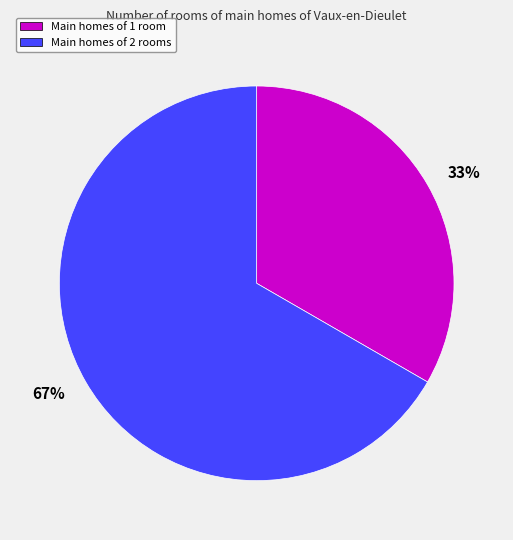

To the nearest percent, what is the average slice percentage?

50%